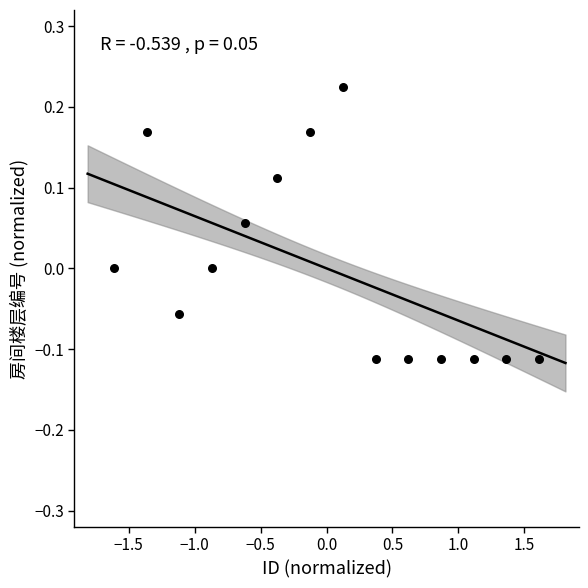

What is the range of Y values (max minus min)?

0.3